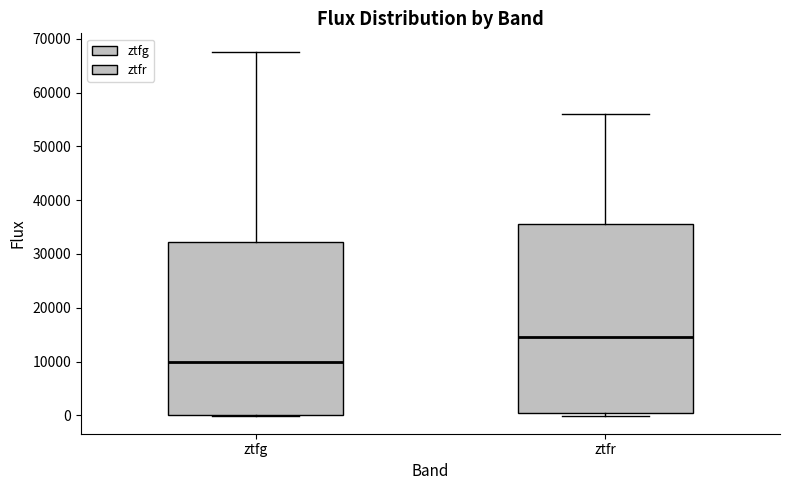

Where is the upper edge of the box for ztfr on the y-axis? The values are not printed on the chart, so give them approximately, as read against the axis.

36000